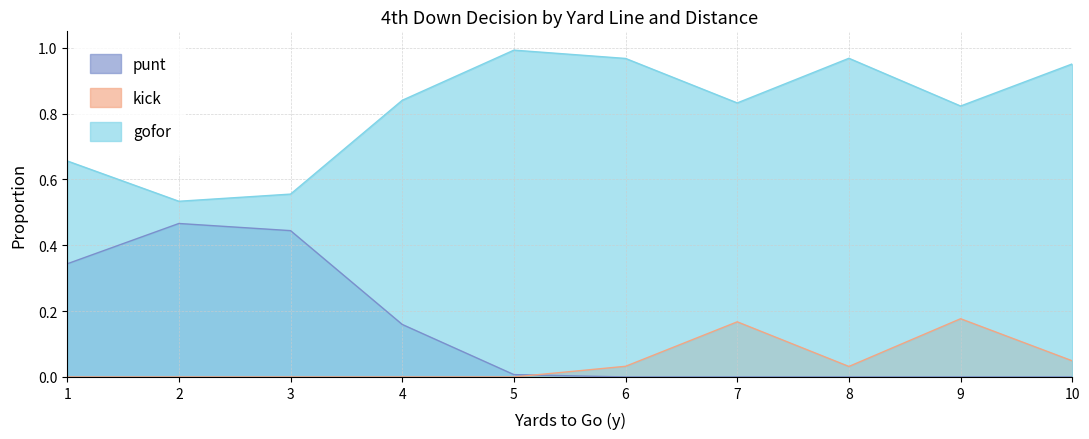

True or false: punt has a value of 0.0 at 9.

True